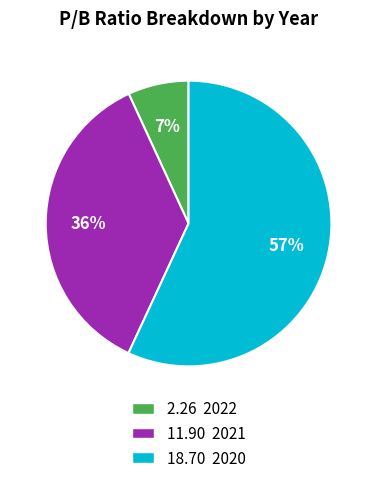

Which slice is the largest?

18.70 2020